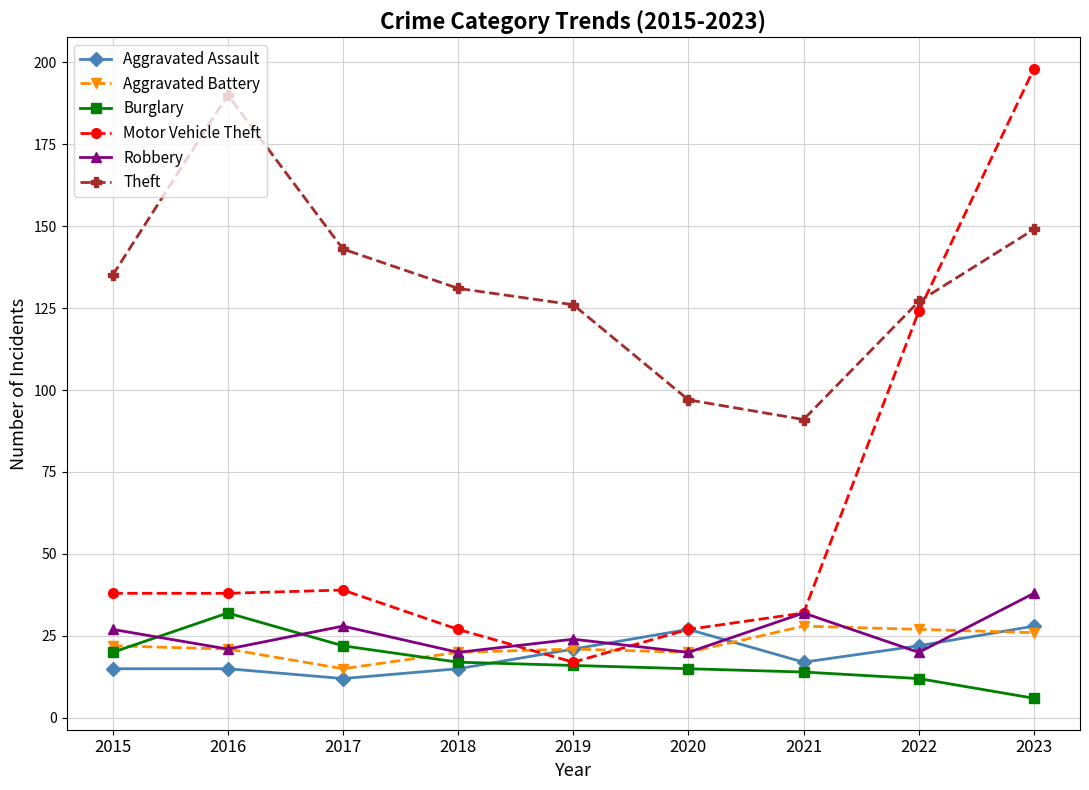

True or false: Theft has a value of 246 at 2023.

False